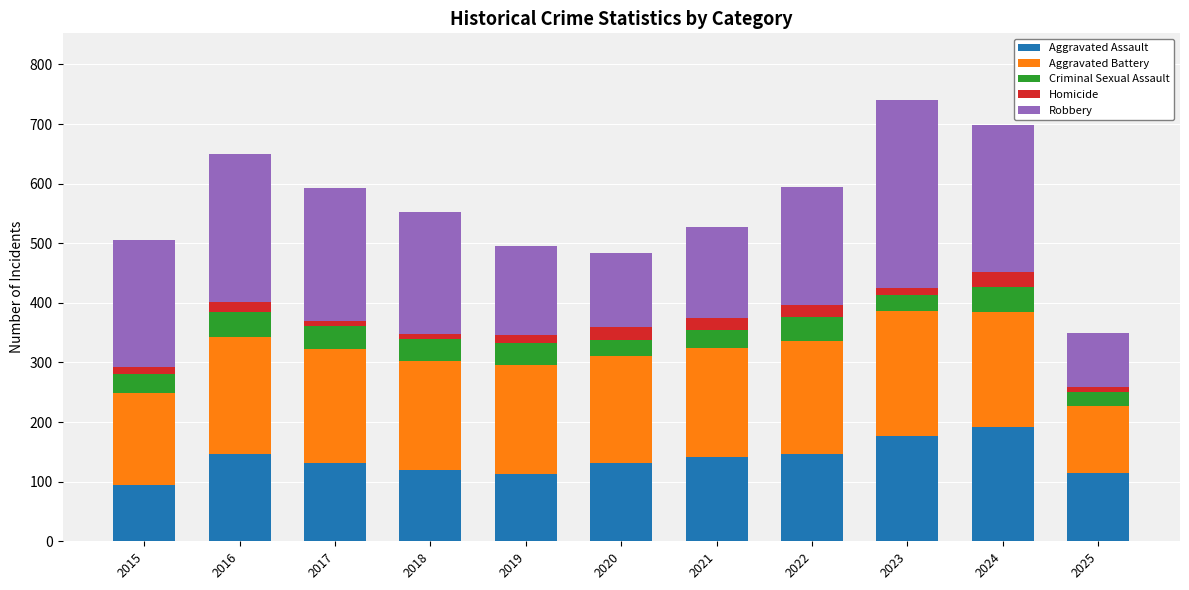

The value of Aggravated Assault at 2023 is 177. True or false?

True